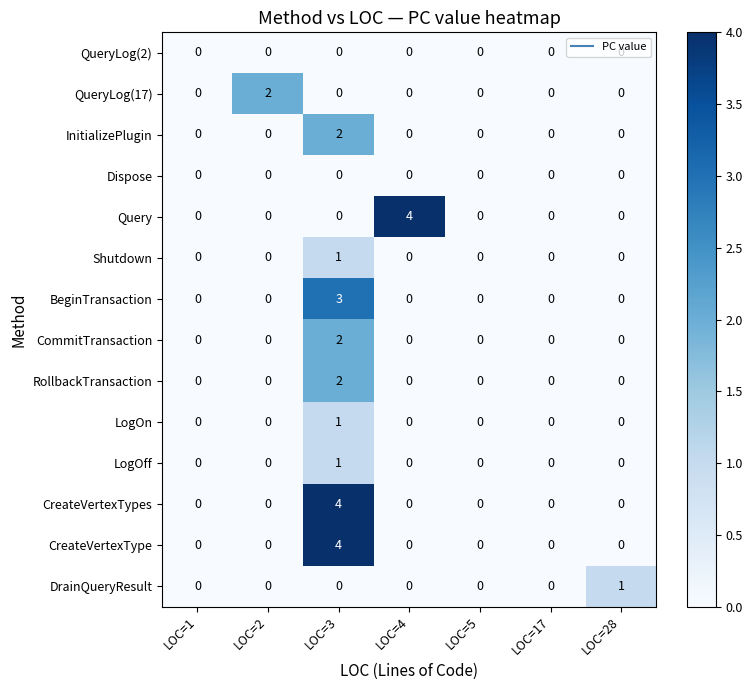

True or false: CreateVertexType has a value of 1 at LOC=3.

False